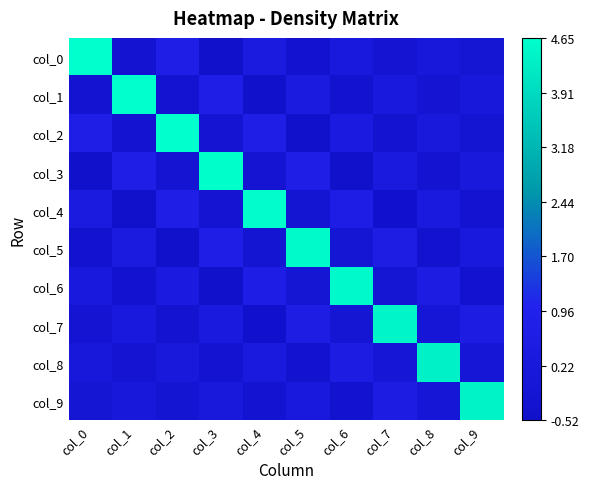

What is the total value across all series at col_1?

4.7